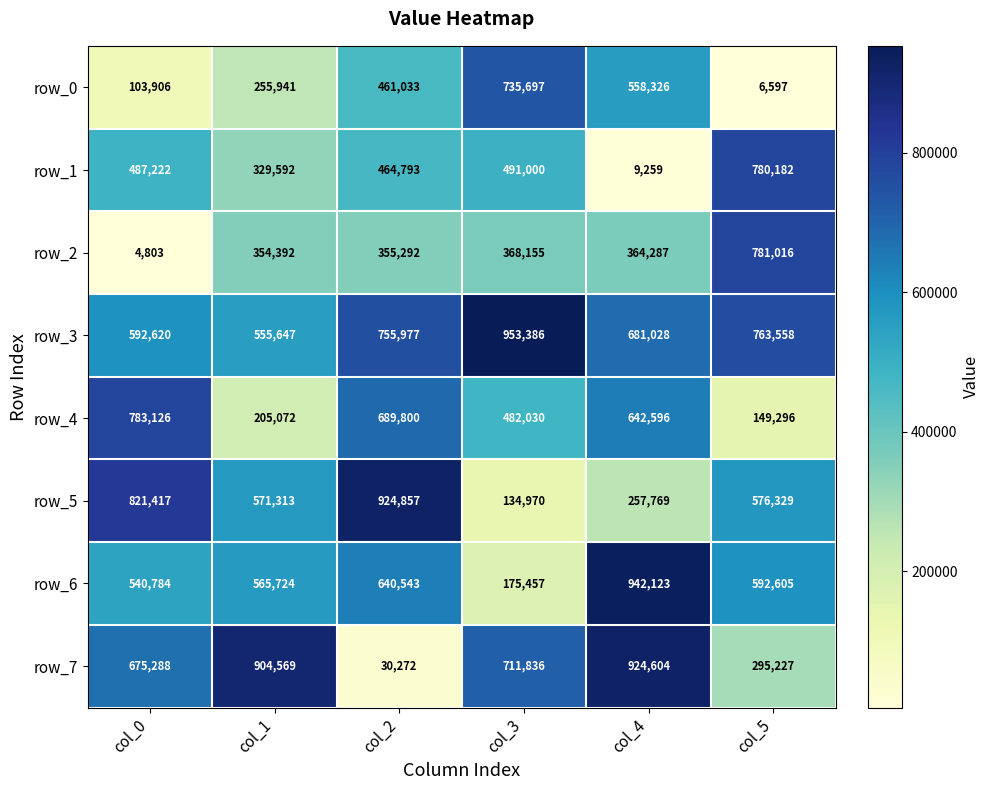

How many data points does each series have?

6